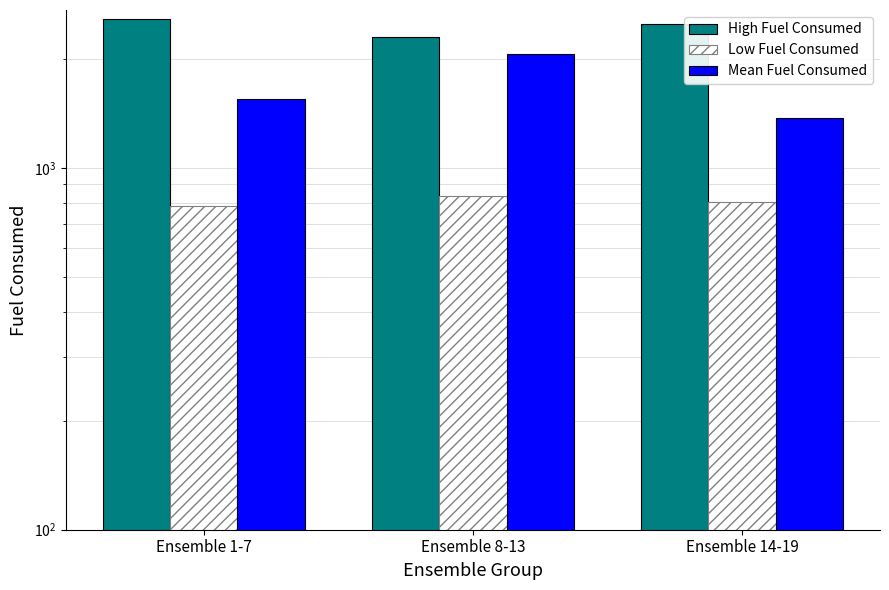

Reading left to right, list all the values displayed in this chart.

High Fuel Consumed: 2573.4	2301.6	2505.3
Low Fuel Consumed: 786.8	835.7	807.1
Mean Fuel Consumed: 1552.5	2057.3	1373.1